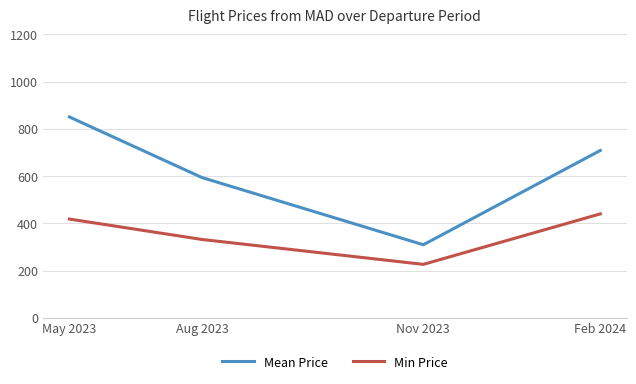

Is the value of Mean Price at May 2023 greater than the value of Min Price at Aug 2023?

Yes